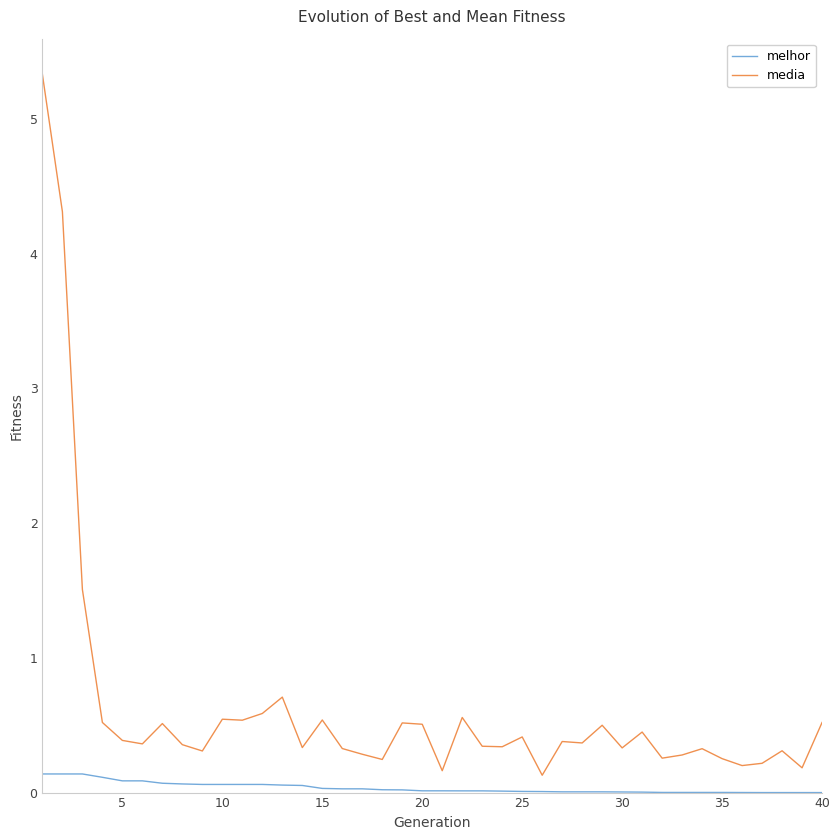

Which series has the largest range (max minus min)?

media